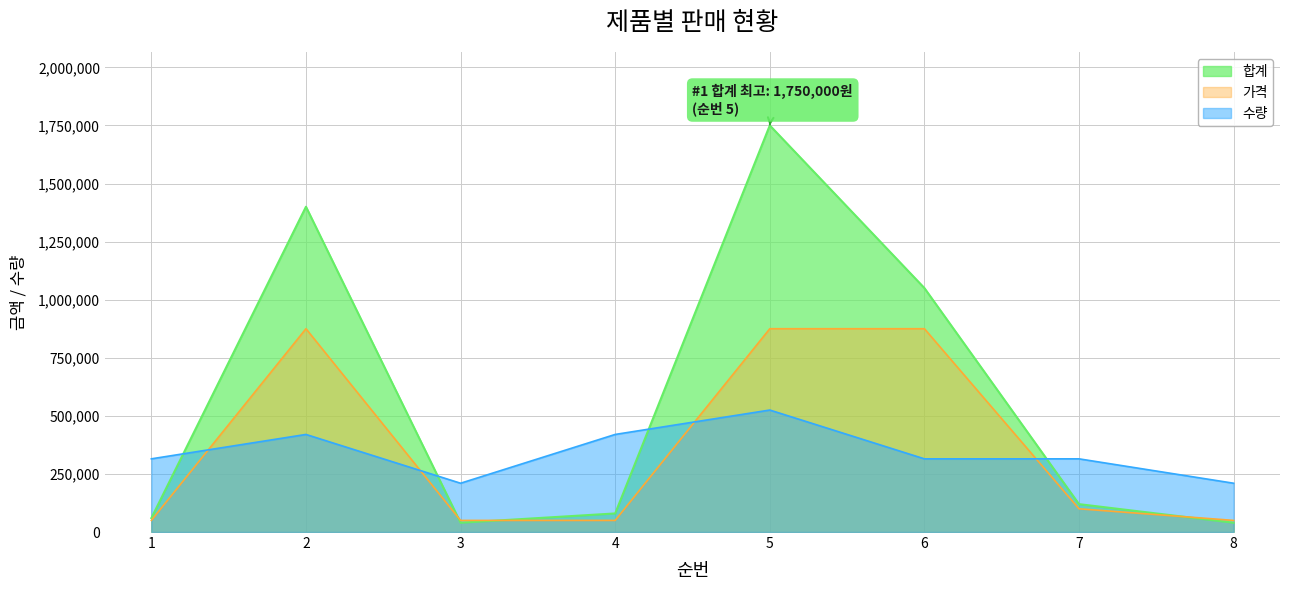

Reading left to right, transcribe all the data shown in this chart.

합계: 1=60000	2=1400000	3=40000	4=80000	5=1750000	6=1050000	7=120000	8=40000
수량: 1=315000	2=420000	3=210000	4=420000	5=525000	6=315000	7=315000	8=210000
가격: 1=50000	2=875000	3=50000	4=50000	5=875000	6=875000	7=100000	8=50000